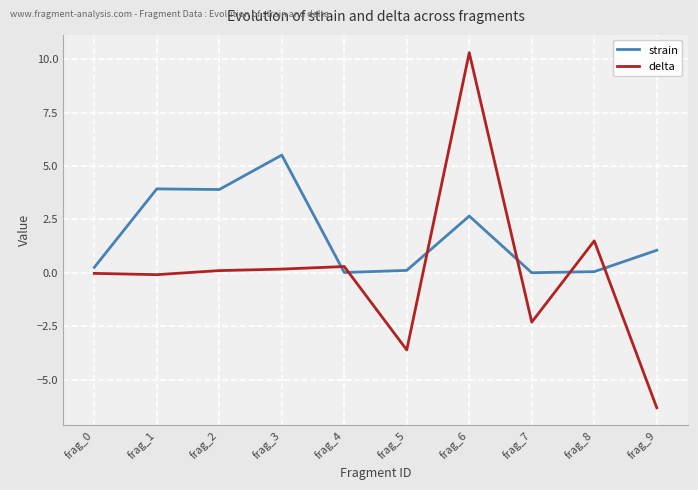

At which label does delta reach its minimum?

frag_9